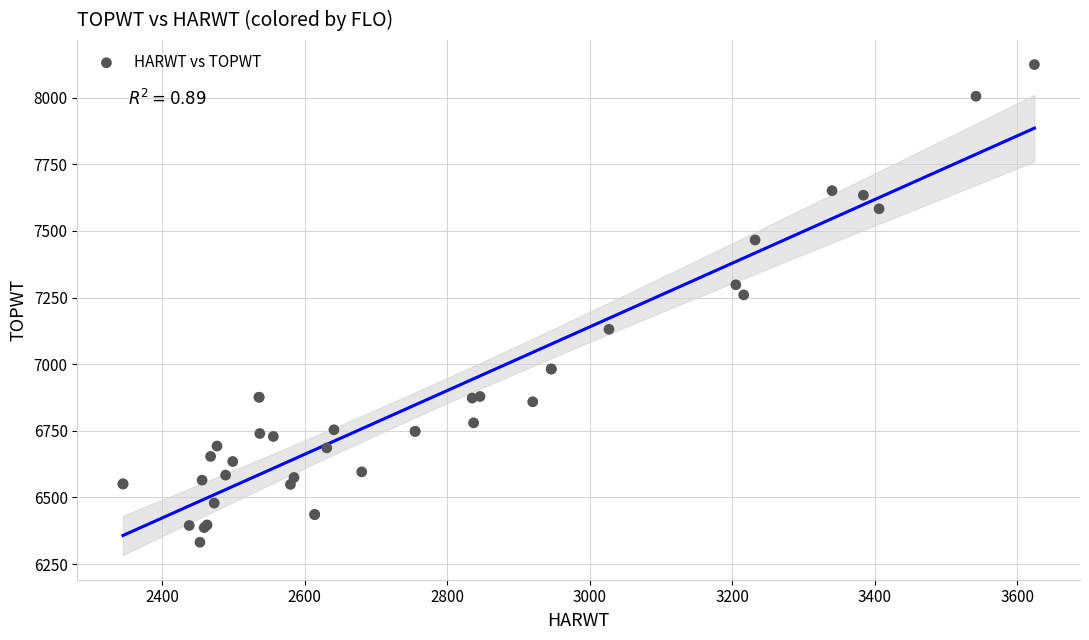

What Y value in the scatter plot is closest to 7228?

7260